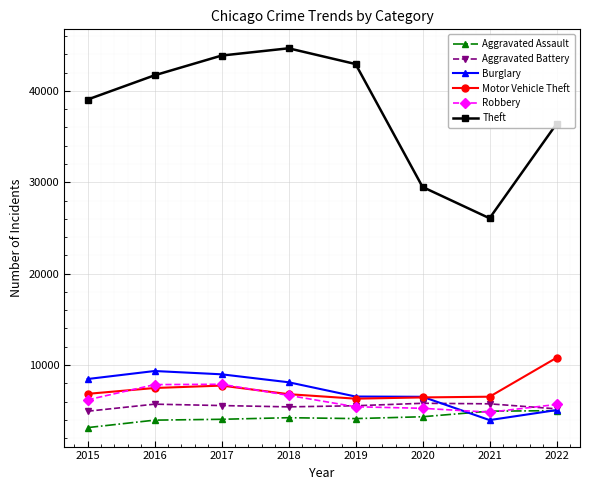

What is the smallest value displayed?

3144